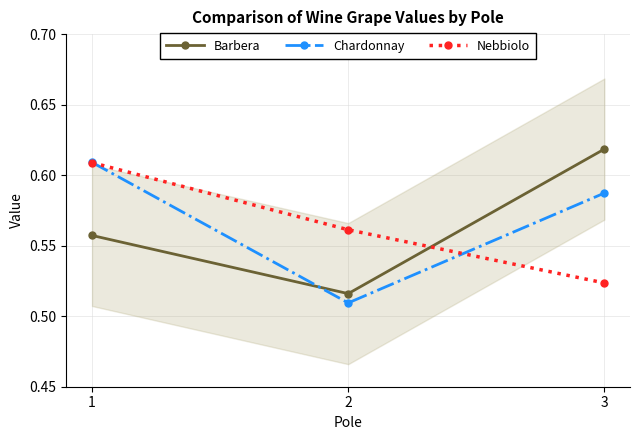

What are all the series names shown in the legend?

Barbera, Chardonnay, Nebbiolo